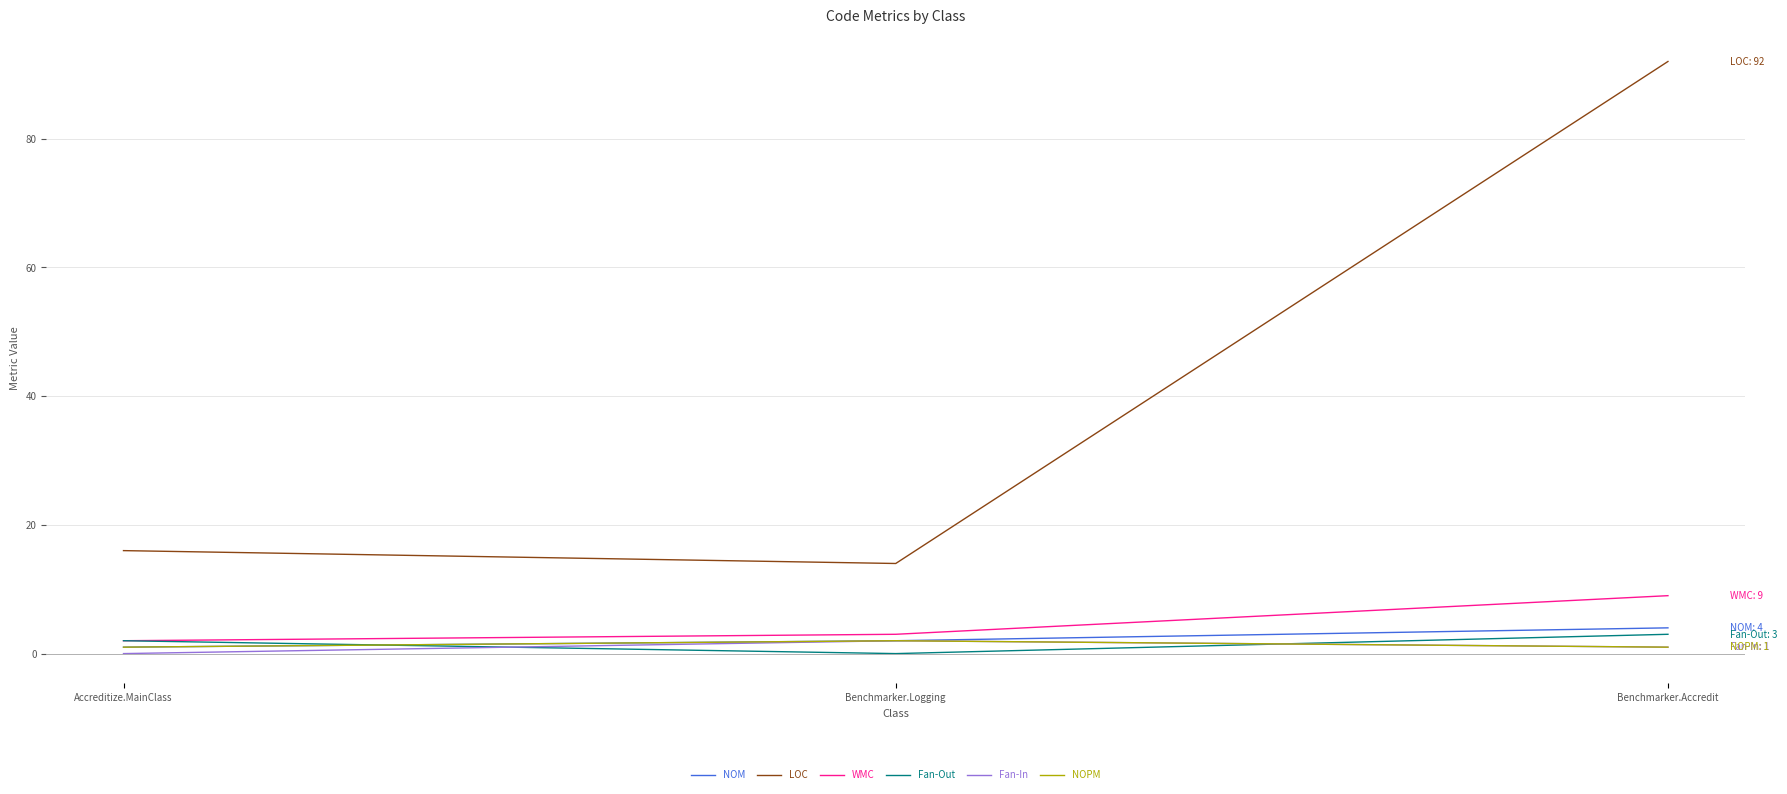

Between Accreditize.MainClass and Benchmarker.Accredit, which series saw the biggest shift?

LOC